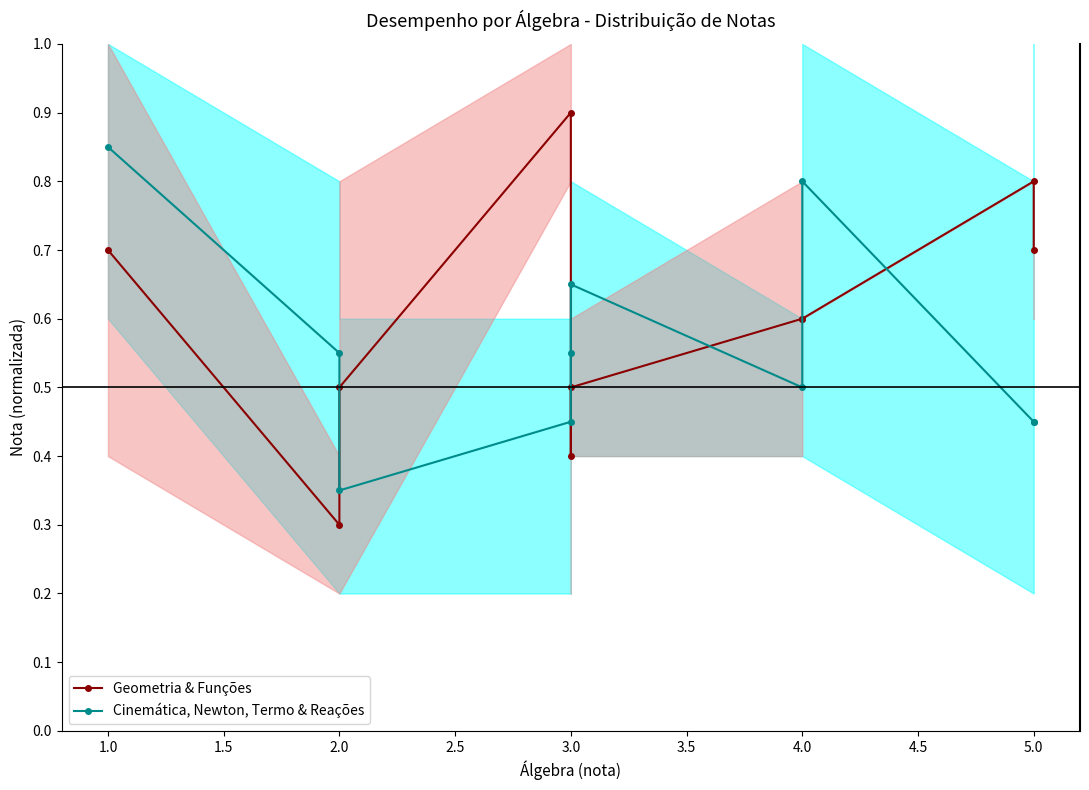

What position from the left is 0.5?

1